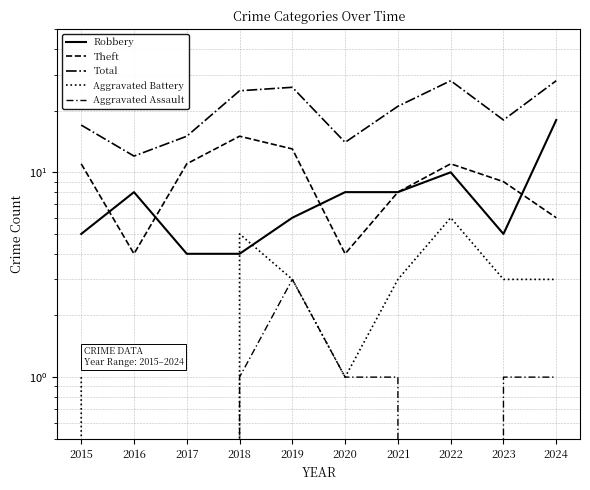

How many lines are shown in the chart?

5